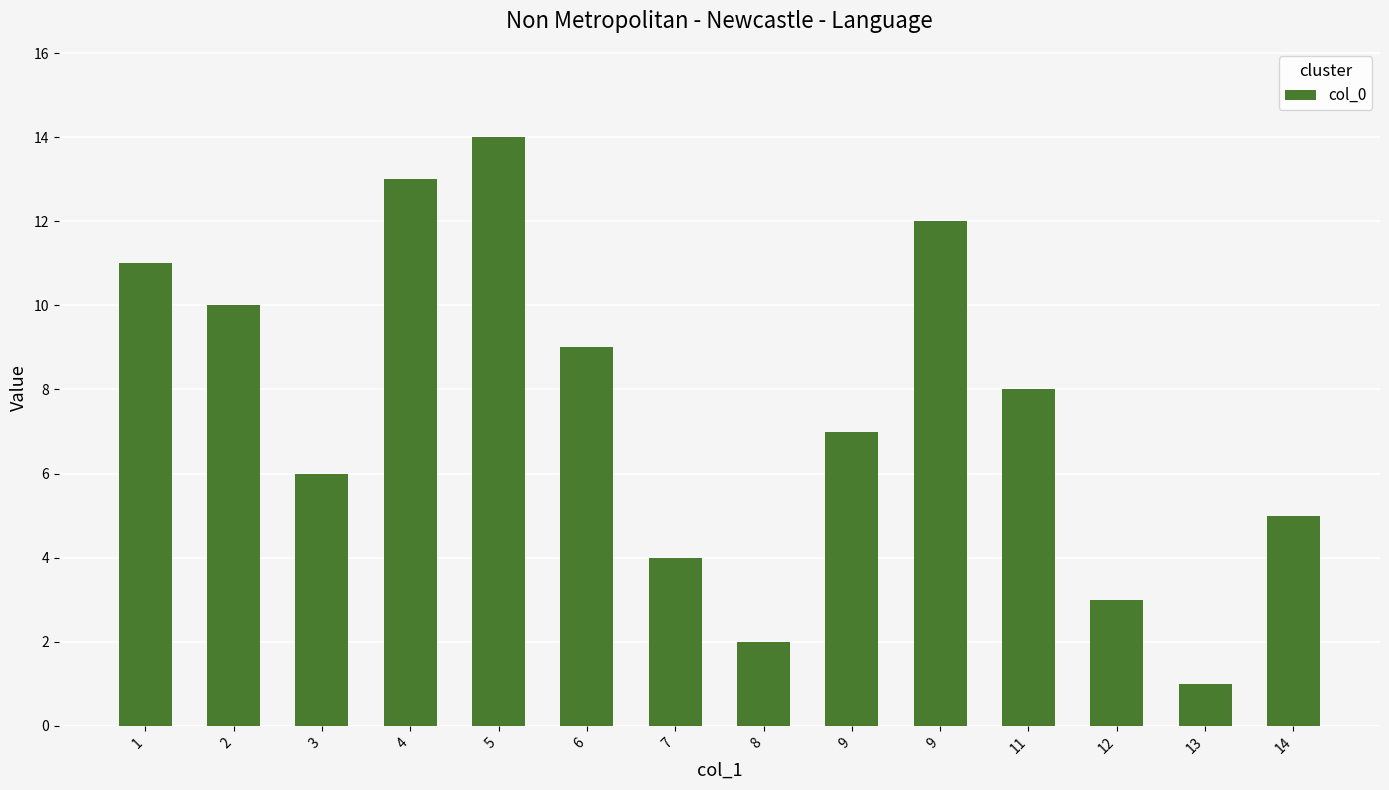

Is it true that the value at 3 is 6?

True